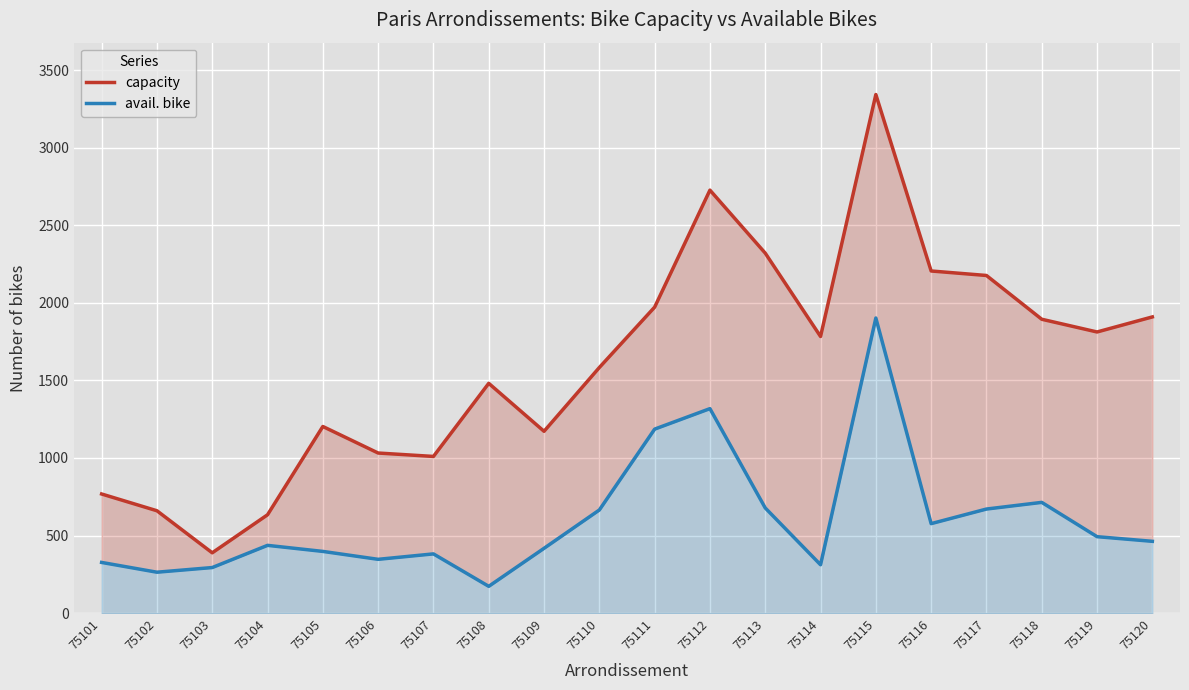

True or false: avail. bike and capacity cross at least once.

False